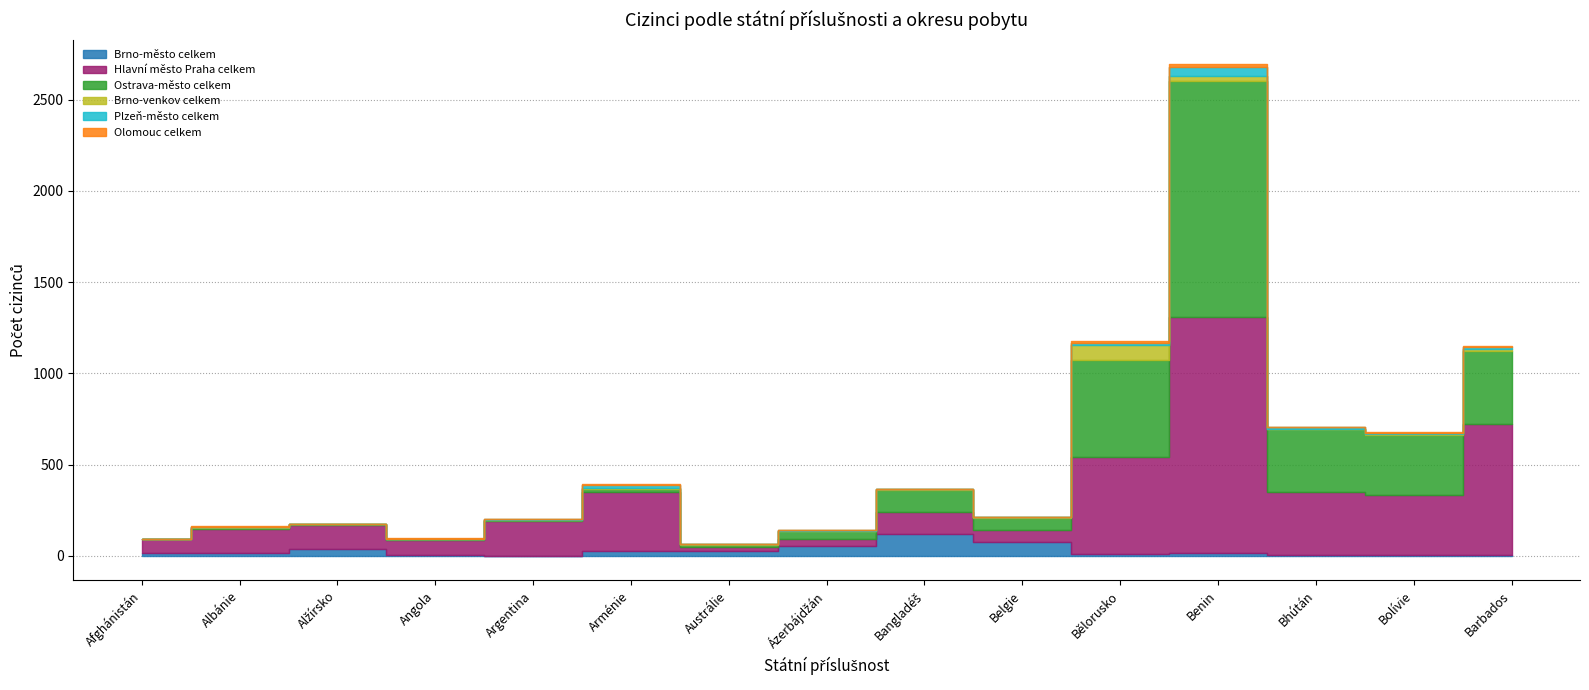

List the labels in order of Plzeň-město celkem value, largest first.

Benin, Arménie, Bělorusko, Barbados, Bhútán, Bolívie, Ázerbájdžán, Argentina, Albánie, Afghánistán, Alžírsko, Angola, Austrálie, Bangladéš, Belgie